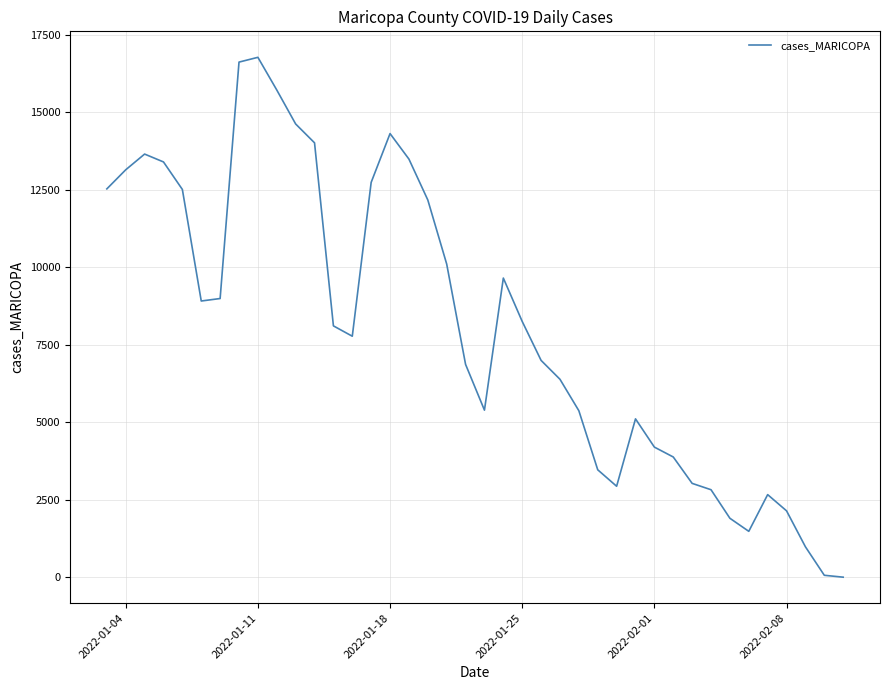

What is the difference between the maximum and minimum values?

16770